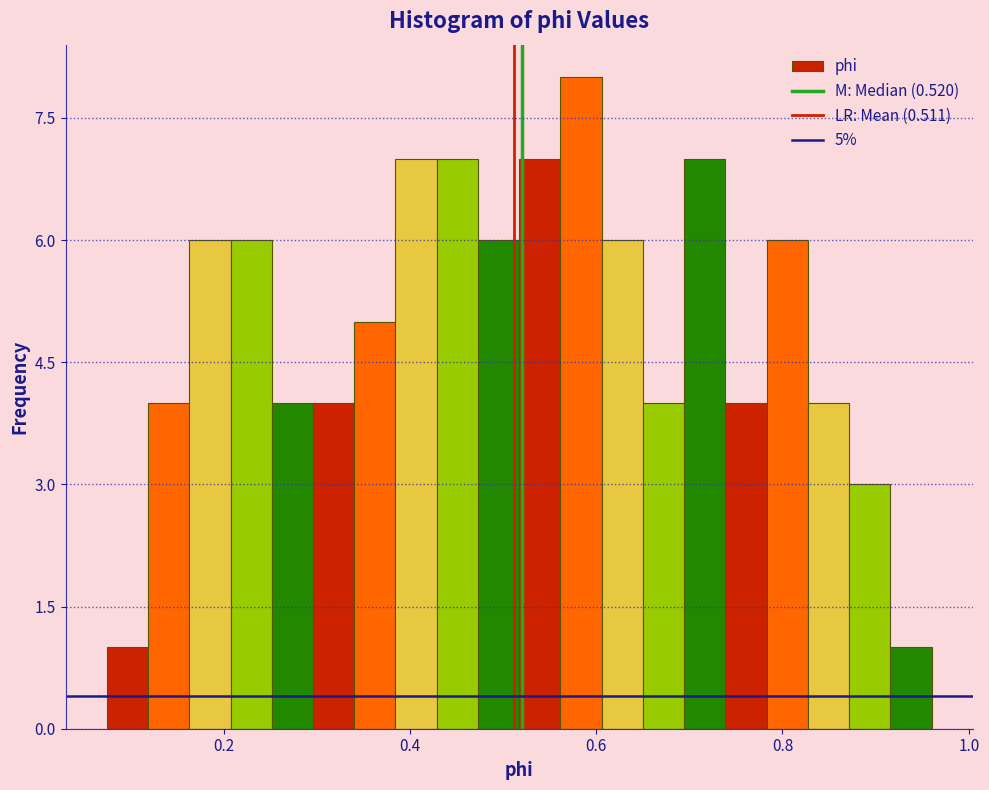

Around what value on the x-axis is the tallest bar? Give the approximate position of its centre, as read against the axis.

0.58